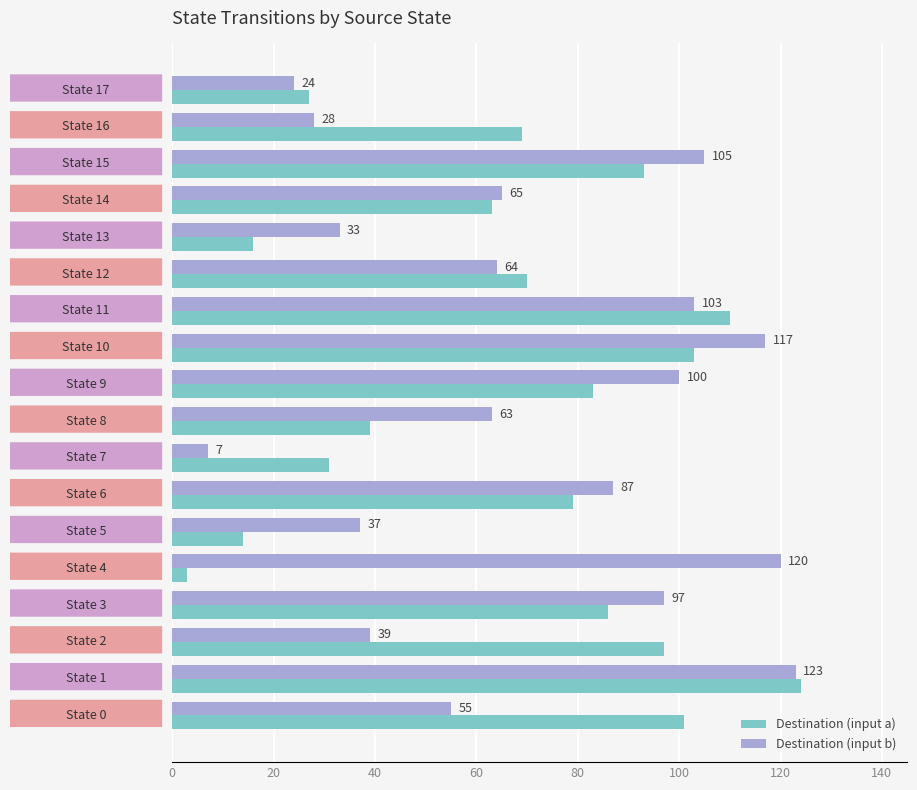

List the series in order of their overall mean, lowest first.

Destination (input a), Destination (input b)